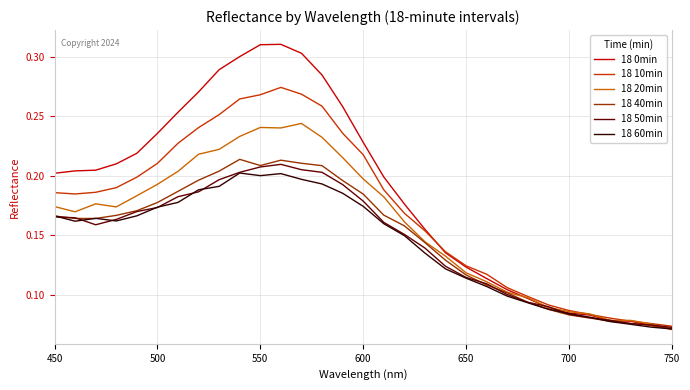

What is the sum of all 18 50min values?

4.5